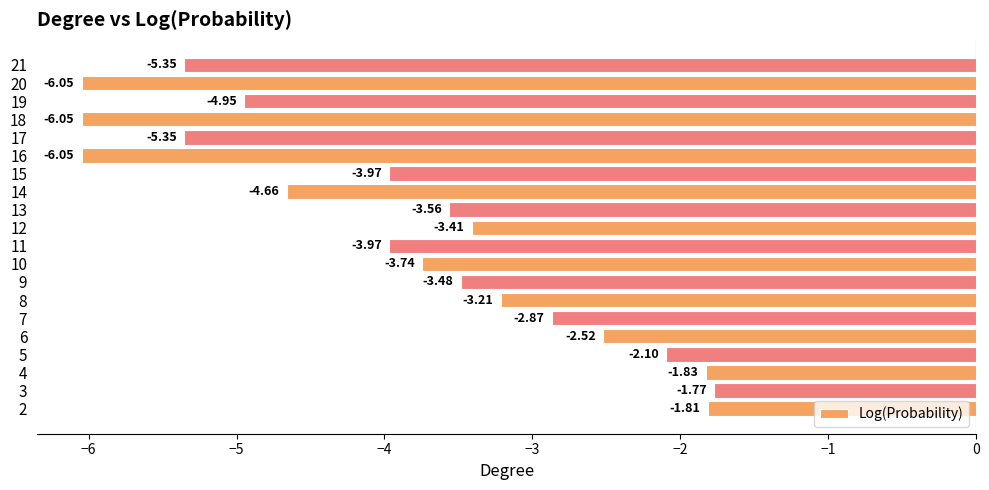

Between 7 and 9, which is larger?

7